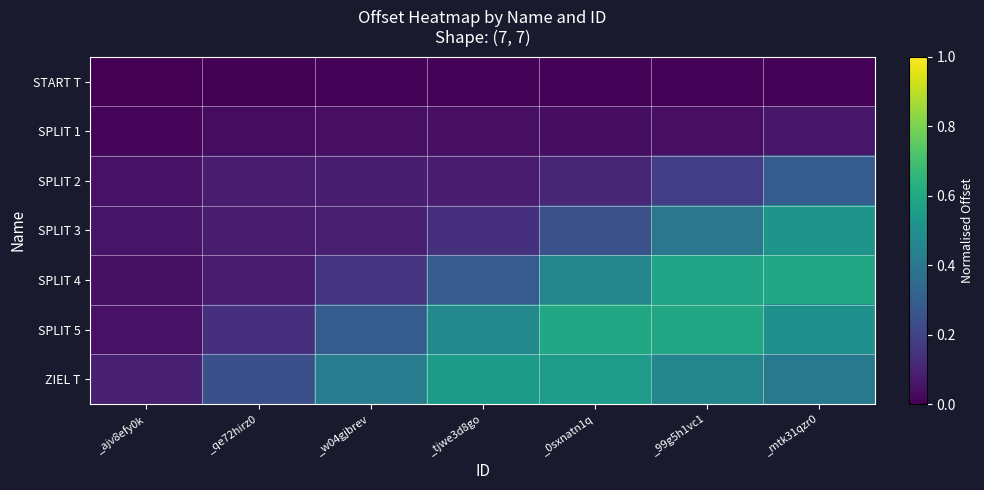

Reading left to right, transcribe all the data shown in this chart.

START T: _ajv8efy0k=0.0	_qe72hirz0=0.0	_w04gjbrev=0.0	_tjwe3d8go=0.0	_0sxnatn1q=0.0	_99g5h1vc1=0.0	_mtk31qzr0=0.0
SPLIT 1: _ajv8efy0k=0.0	_qe72hirz0=0.0	_w04gjbrev=0.0	_tjwe3d8go=0.0	_0sxnatn1q=0.0	_99g5h1vc1=0.0	_mtk31qzr0=0.1
SPLIT 2: _ajv8efy0k=0.0	_qe72hirz0=0.1	_w04gjbrev=0.1	_tjwe3d8go=0.1	_0sxnatn1q=0.1	_99g5h1vc1=0.2	_mtk31qzr0=0.3
SPLIT 3: _ajv8efy0k=0.1	_qe72hirz0=0.1	_w04gjbrev=0.1	_tjwe3d8go=0.1	_0sxnatn1q=0.2	_99g5h1vc1=0.4	_mtk31qzr0=0.5
SPLIT 4: _ajv8efy0k=0.0	_qe72hirz0=0.1	_w04gjbrev=0.2	_tjwe3d8go=0.3	_0sxnatn1q=0.5	_99g5h1vc1=0.6	_mtk31qzr0=0.6
SPLIT 5: _ajv8efy0k=0.1	_qe72hirz0=0.1	_w04gjbrev=0.3	_tjwe3d8go=0.5	_0sxnatn1q=0.6	_99g5h1vc1=0.6	_mtk31qzr0=0.5
ZIEL T: _ajv8efy0k=0.1	_qe72hirz0=0.2	_w04gjbrev=0.4	_tjwe3d8go=0.5	_0sxnatn1q=0.5	_99g5h1vc1=0.5	_mtk31qzr0=0.4